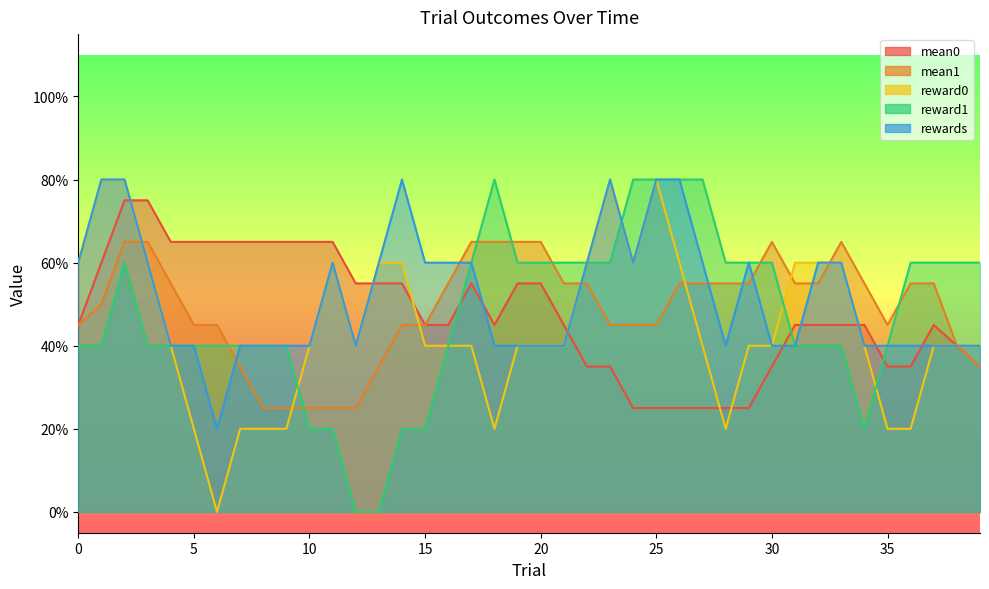

Does the chart display data point markers on the line(s)?

No